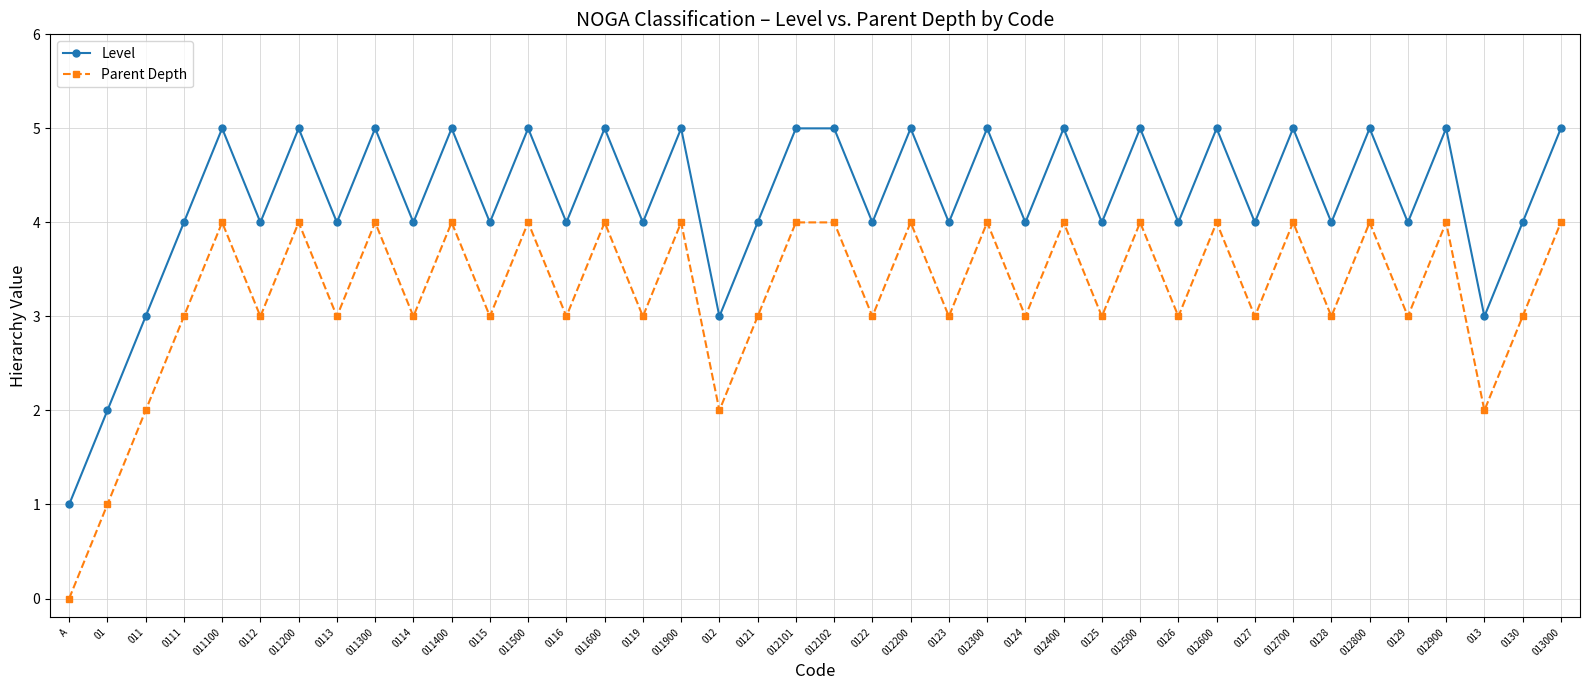

How many interior local valleys does the Level series have?

16